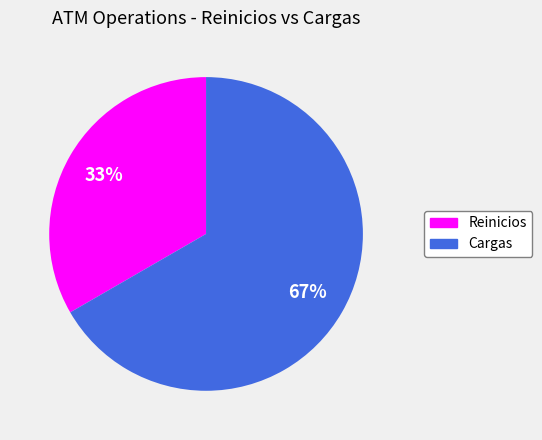

Does any single category account for the majority?

Yes